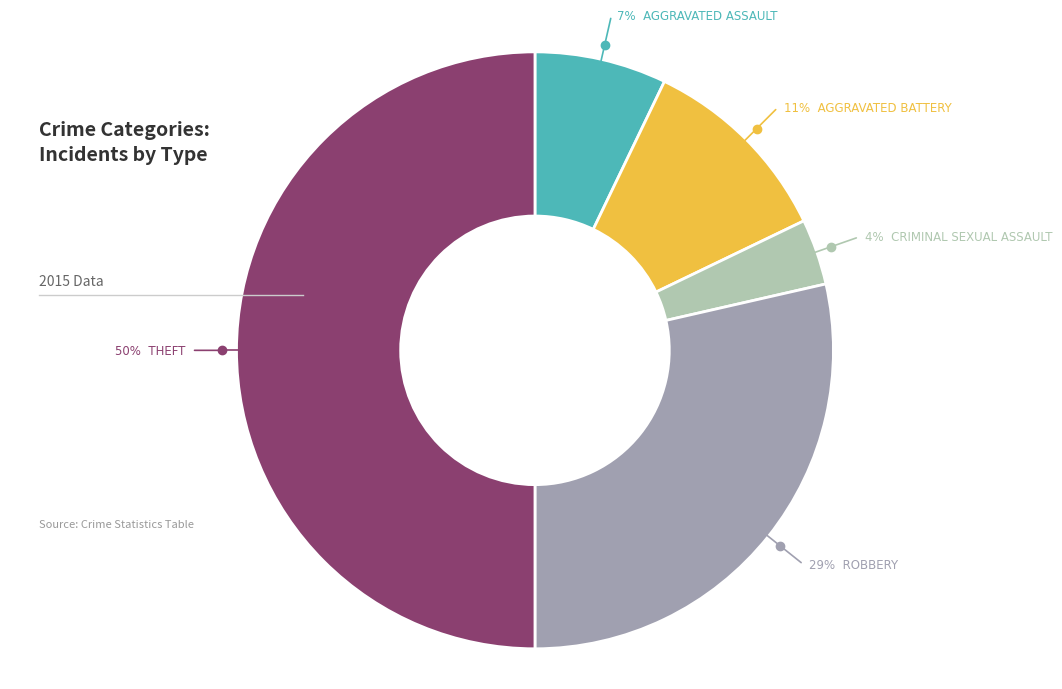

To the nearest percent, what is the average slice percentage?

20%